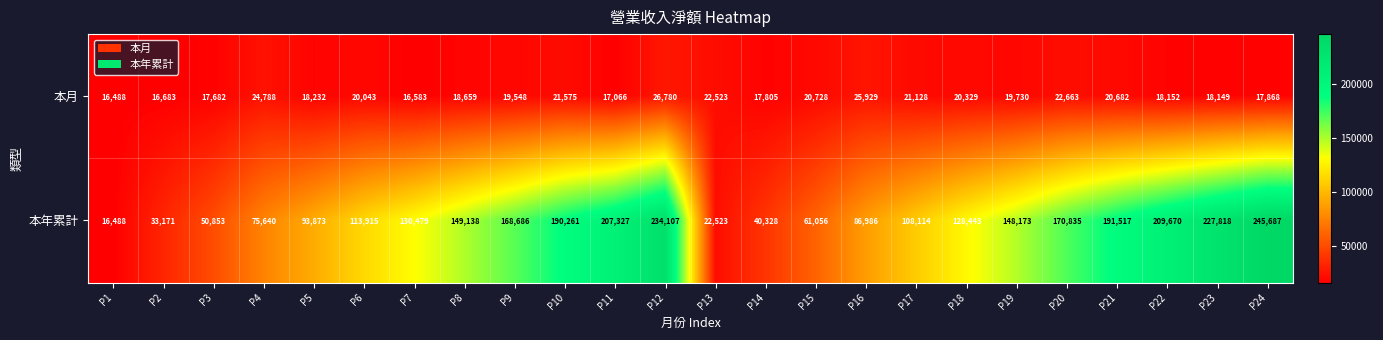

At how many categories does at least one series exceed 201716?

5